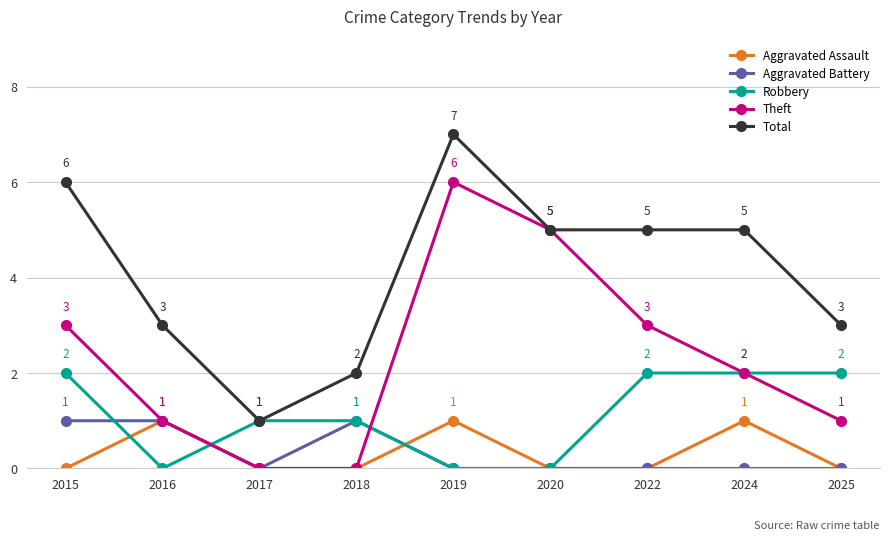

Read the Aggravated Assault value at 2019.

1